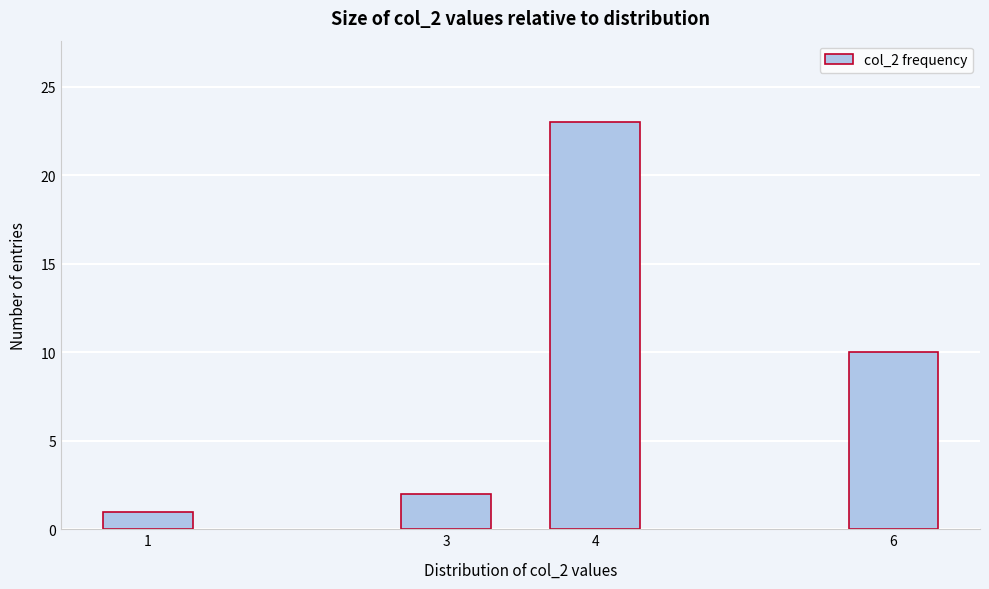

Reading left to right, extract all data points from this chart.

1=1	3=2	4=23	6=10